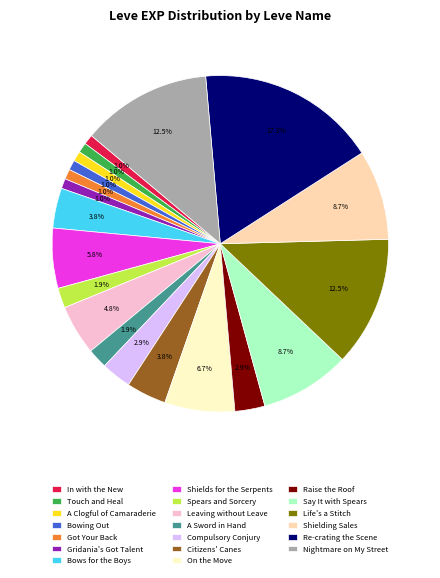

To the nearest percent, what is the difference between the largest and smallest slice percentages?

16%